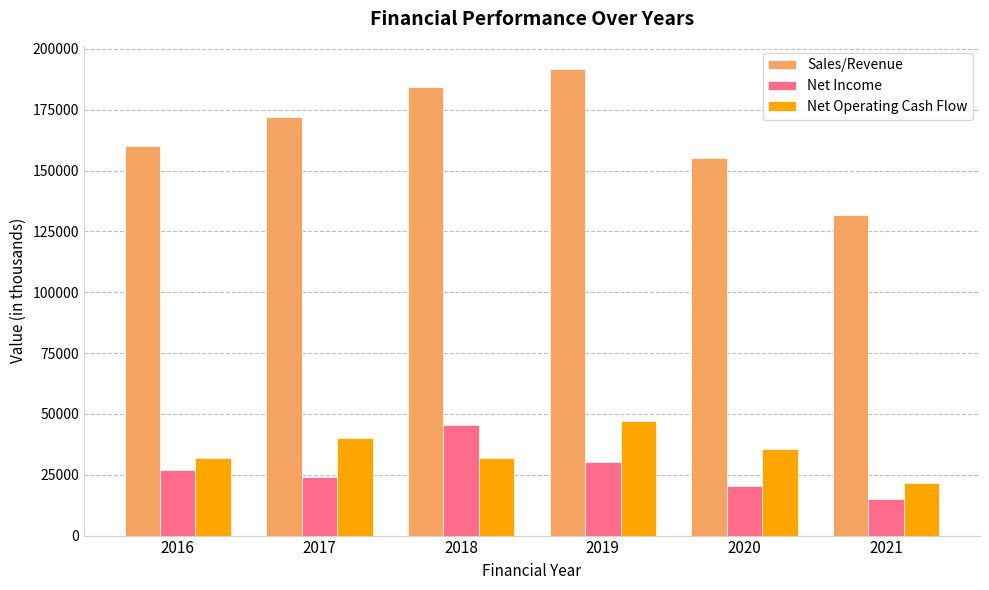

What is the sum of all Sales/Revenue values?

995239